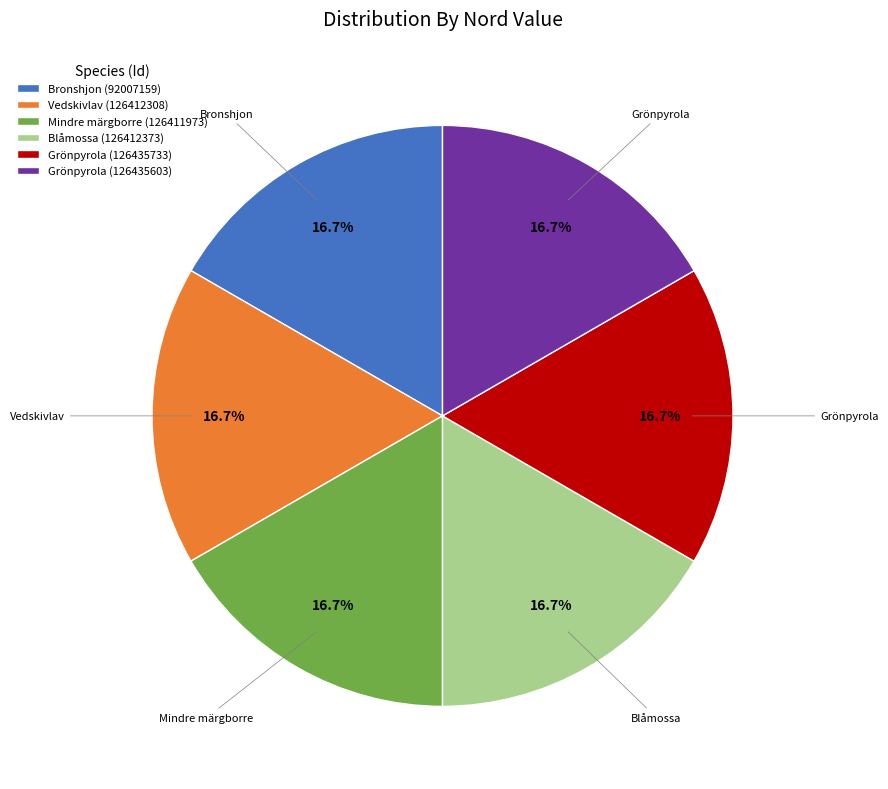

What is the ratio of the value at Blåmossa (126412373) to the value at Grönpyrola (126435733)?

1.0